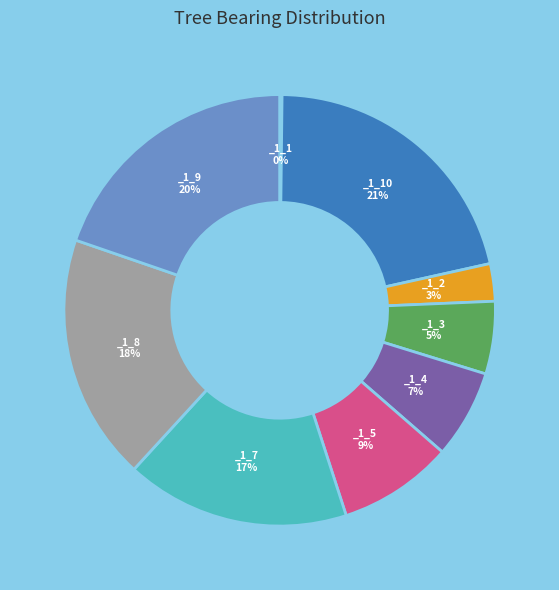

Is there any slice that represents more than half of the pie?

No